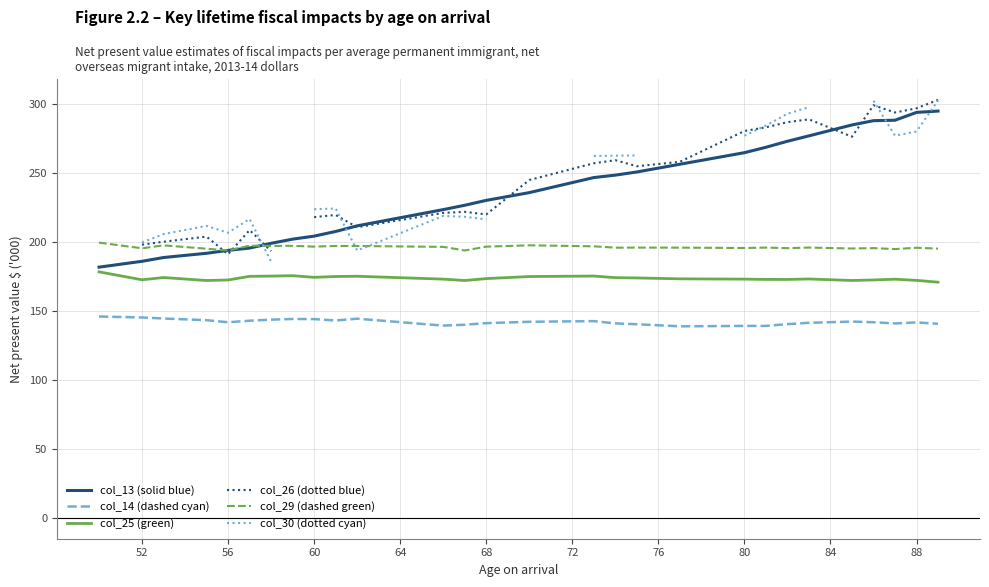

Is it true that col_25 (green) equals 39.6 at 88?

False